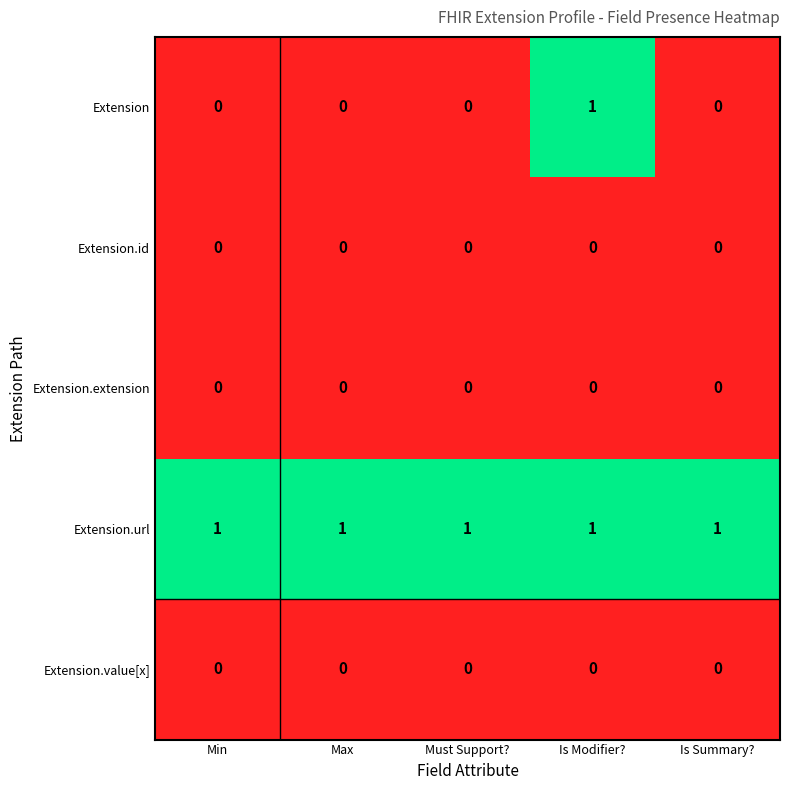

Reading right to left, list all the values displayed in this chart.

Extension: 0	1	0	0	0
Extension.id: 0	0	0	0	0
Extension.extension: 0	0	0	0	0
Extension.url: 1	1	1	1	1
Extension.value[x]: 0	0	0	0	0